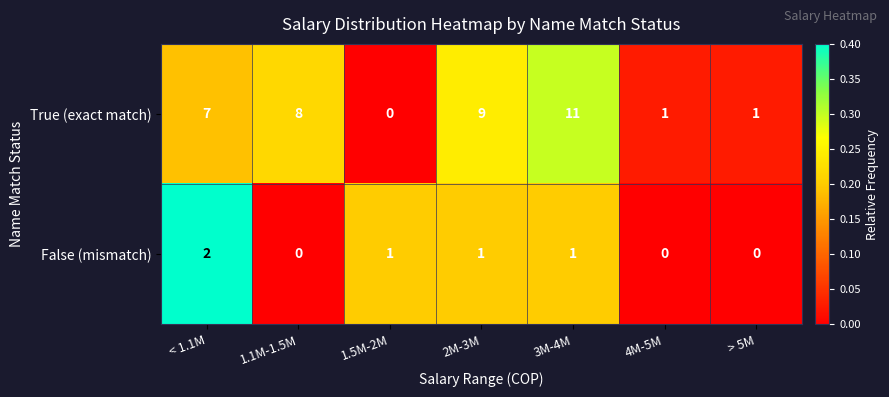

What is the total value across all series at 1.1M-1.5M?

8